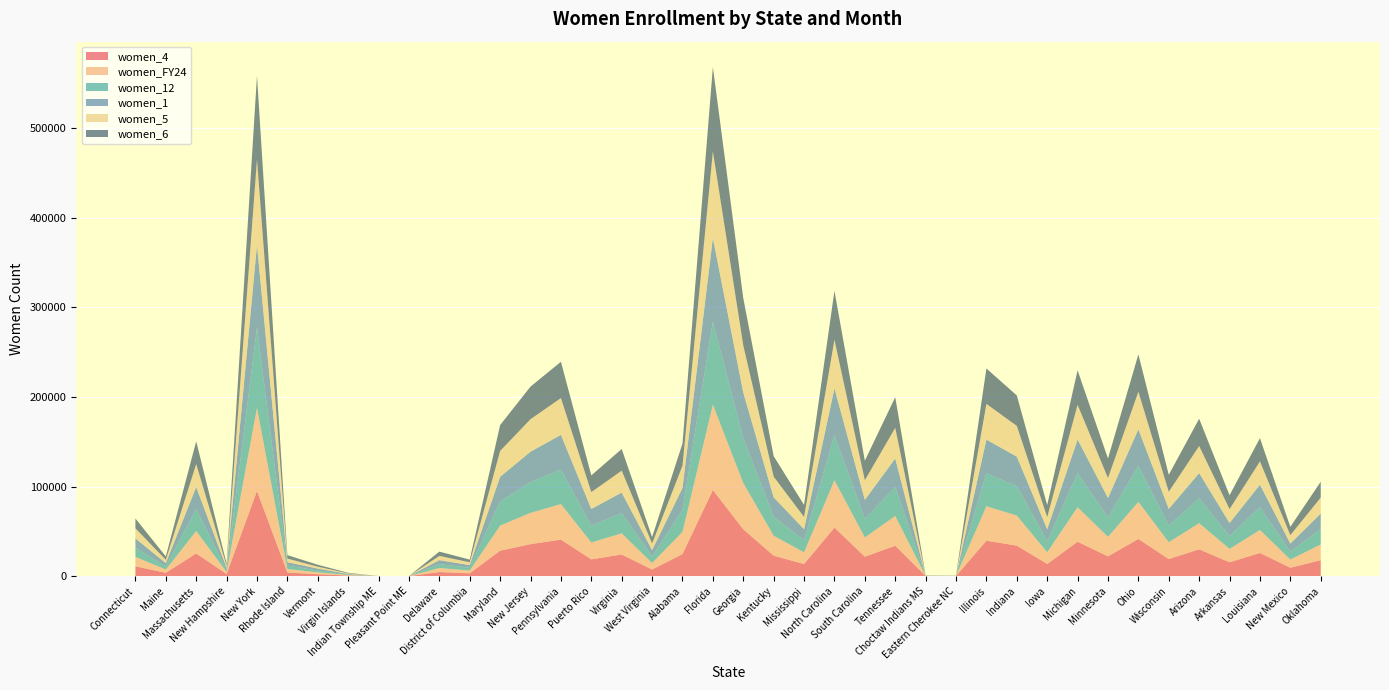

Reading left to right, list all the values displayed in this chart.

women_4: Connecticut=10970.0	Maine=3686.0	Massachusetts=25347.0	New Hampshire=2344.0	New York=95003.0	Rhode Island=4037.0	Vermont=2117.0	Virgin Islands=624.0	Indian Township ME=14.0	Pleasant Point ME=10.0	Delaware=4558.0	District of Columbia=3121.0	Maryland=28389.0	New Jersey=35670.0	Pennsylvania=40729.0	Puerto Rico=18704.0	Virginia=24127.0	West Virginia=7282.0	Alabama=24586.0	Florida=96077.0	Georgia=52297.0	Kentucky=22841.0	Mississippi=13463.0	North Carolina=54116.0	South Carolina=21671.0	Tennessee=33916.0	Choctaw Indians MS=154.0	Eastern Cherokee NC=108.0	Illinois=39517.0	Indiana=34014.0	Iowa=13526.0	Michigan=38416.0	Minnesota=21987.0	Ohio=41494.0	Wisconsin=19033.0	Arizona=29944.0	Arkansas=15439.0	Louisiana=25845.0	New Mexico=9319.0	Oklahoma=17793.0
women_FY24: Connecticut=10603.6	Maine=3635.8	Massachusetts=25043.3	New Hampshire=2323.0	New York=92833.7	Rhode Island=3897.0	Vermont=2117.7	Virgin Islands=624.9	Indian Township ME=14.4	Pleasant Point ME=9.2	Delaware=4525.0	District of Columbia=3086.1	Maryland=27968.2	New Jersey=34955.7	Pennsylvania=39681.6	Puerto Rico=18828.4	Virginia=23635.4	West Virginia=7303.4	Alabama=24756.9	Florida=95311.1	Georgia=51575.8	Kentucky=22230.4	Mississippi=13140.8	North Carolina=52858.9	South Carolina=21458.8	Tennessee=33243.6	Choctaw Indians MS=140.0	Eastern Cherokee NC=102.2	Illinois=38477.7	Indiana=33562.0	Iowa=13120.7	Michigan=38463.9	Minnesota=21813.0	Ohio=41319.4	Wisconsin=18834.6	Arizona=29149.1	Arkansas=14959.4	Louisiana=25696.6	New Mexico=9169.4	Oklahoma=17566.7
women_12: Connecticut=10151.0	Maine=3559.0	Massachusetts=24369.0	New Hampshire=2249.0	New York=89624.0	Rhode Island=3779.0	Vermont=2075.0	Virgin Islands=624.0	Indian Township ME=14.0	Pleasant Point ME=10.0	Delaware=4358.0	District of Columbia=3032.0	Maryland=27218.0	New Jersey=34235.0	Pennsylvania=38356.0	Puerto Rico=18723.0	Virginia=22580.0	West Virginia=7247.0	Alabama=24573.0	Florida=92690.0	Georgia=50044.0	Kentucky=21211.0	Mississippi=13347.0	North Carolina=50590.0	South Carolina=20755.0	Tennessee=32141.0	Choctaw Indians MS=124.0	Eastern Cherokee NC=89.0	Illinois=36785.0	Indiana=32678.0	Iowa=12273.0	Michigan=37846.0	Minnesota=21605.0	Ohio=40330.0	Wisconsin=18459.0	Arizona=27761.0	Arkansas=14278.0	Louisiana=25342.0	New Mexico=8859.0	Oklahoma=17072.0
women_1: Connecticut=10435.0	Maine=3556.0	Massachusetts=24668.0	New Hampshire=2277.0	New York=92010.0	Rhode Island=3824.0	Vermont=2079.0	Virgin Islands=608.0	Indian Township ME=15.0	Pleasant Point ME=9.0	Delaware=4358.0	District of Columbia=3092.0	Maryland=27299.0	New Jersey=34009.0	Pennsylvania=38878.0	Puerto Rico=18724.0	Virginia=22884.0	West Virginia=7223.0	Alabama=24429.0	Florida=93383.0	Georgia=50964.0	Kentucky=21701.0	Mississippi=12441.0	North Carolina=51981.0	South Carolina=21246.0	Tennessee=31960.0	Choctaw Indians MS=134.0	Eastern Cherokee NC=106.0	Illinois=37577.0	Indiana=33130.0	Iowa=13382.0	Michigan=37756.0	Minnesota=21815.0	Ohio=40718.0	Wisconsin=18690.0	Arizona=28136.0	Arkansas=14606.0	Louisiana=25161.0	New Mexico=9019.0	Oklahoma=17416.0
women_5: Connecticut=11238.0	Maine=3746.0	Massachusetts=25684.0	New Hampshire=2423.0	New York=95596.0	Rhode Island=4036.0	Vermont=2150.0	Virgin Islands=611.0	Indian Township ME=14.0	Pleasant Point ME=8.0	Delaware=4766.0	District of Columbia=3095.0	Maryland=28861.0	New Jersey=36303.0	Pennsylvania=41087.0	Puerto Rico=18793.0	Virginia=24487.0	West Virginia=7239.0	Alabama=24882.0	Florida=96588.0	Georgia=52723.0	Kentucky=23020.0	Mississippi=13652.0	North Carolina=54375.0	South Carolina=21868.0	Tennessee=34281.0	Choctaw Indians MS=158.0	Eastern Cherokee NC=106.0	Illinois=39878.0	Indiana=34326.0	Iowa=13579.0	Michigan=38727.0	Minnesota=22243.0	Ohio=41938.0	Wisconsin=19150.0	Arizona=30208.0	Arkansas=15497.0	Louisiana=25995.0	New Mexico=9345.0	Oklahoma=17828.0
women_6: Connecticut=10896.0	Maine=3768.0	Massachusetts=25334.0	New Hampshire=2390.0	New York=93393.0	Rhode Island=3867.0	Vermont=2155.0	Virgin Islands=618.0	Indian Township ME=14.0	Pleasant Point ME=0.0	Delaware=4779.0	District of Columbia=3021.0	Maryland=28867.0	New Jersey=36355.0	Pennsylvania=40511.0	Puerto Rico=18651.0	Virginia=24191.0	West Virginia=7225.0	Alabama=24745.0	Florida=94078.0	Georgia=52647.0	Kentucky=22902.0	Mississippi=13433.0	North Carolina=54494.0	South Carolina=21809.0	Tennessee=34190.0	Choctaw Indians MS=153.0	Eastern Cherokee NC=106.0	Illinois=39542.0	Indiana=33947.0	Iowa=13452.0	Michigan=38468.0	Minnesota=21802.0	Ohio=41678.0	Wisconsin=18913.0	Arizona=30480.0	Arkansas=15494.0	Louisiana=25979.0	New Mexico=9296.0	Oklahoma=17715.0